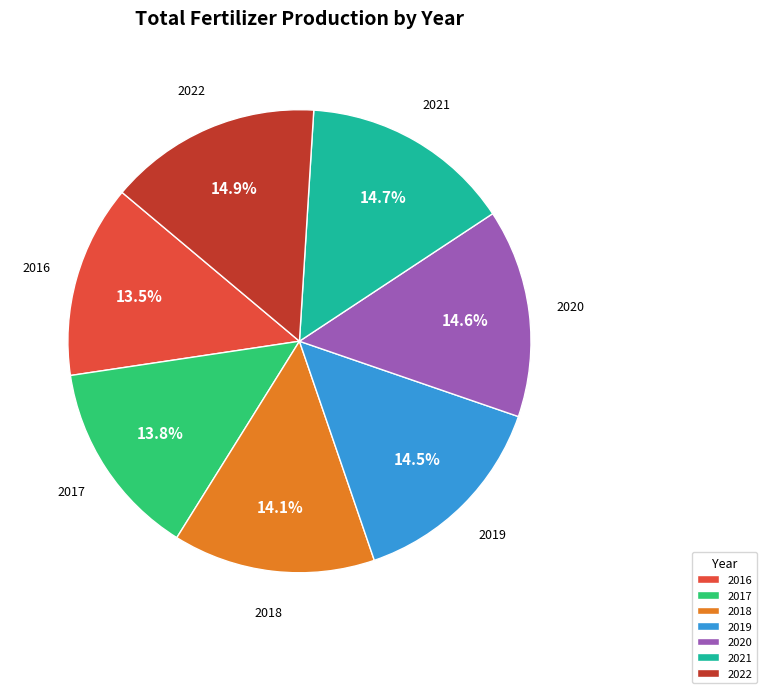

What is the ratio of the value at 2018 to the value at 2022?

0.9